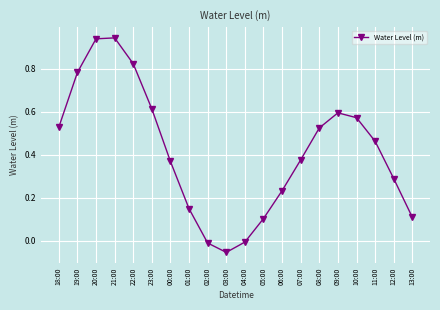

Between 05:00 and 22:00, which is larger?

22:00